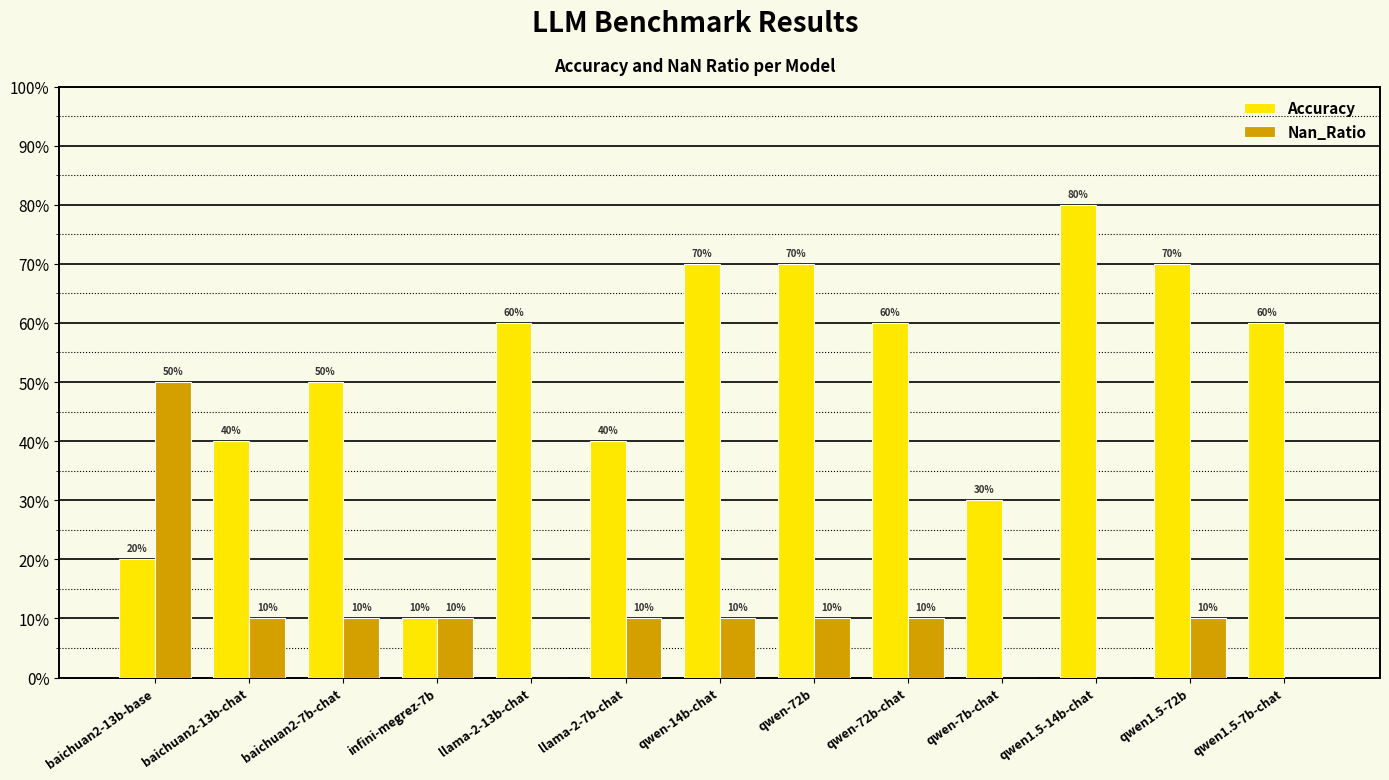

The Accuracy series shows 0.7 at qwen1.5-72b. True or false?

True